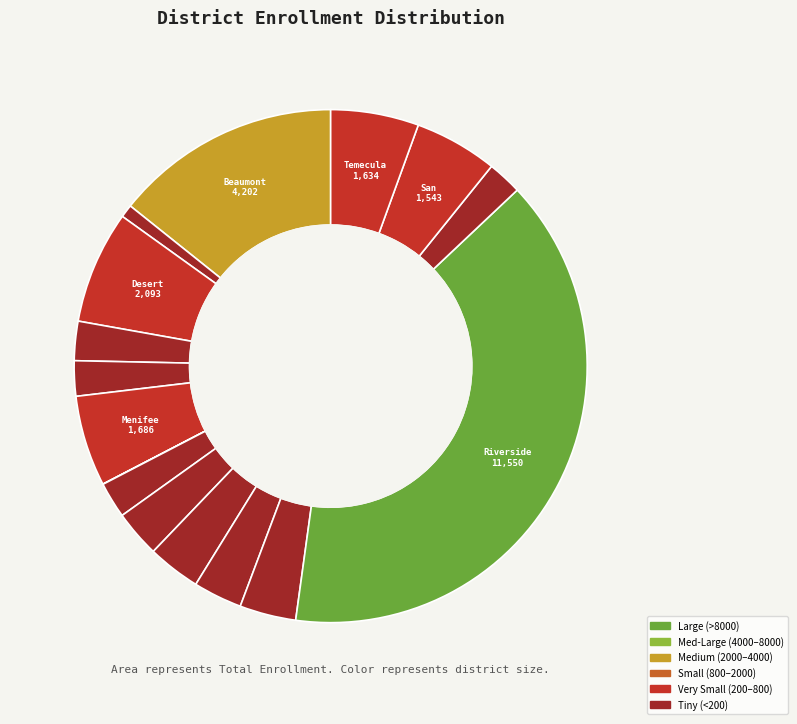

Count the number of slices in the pie.

16